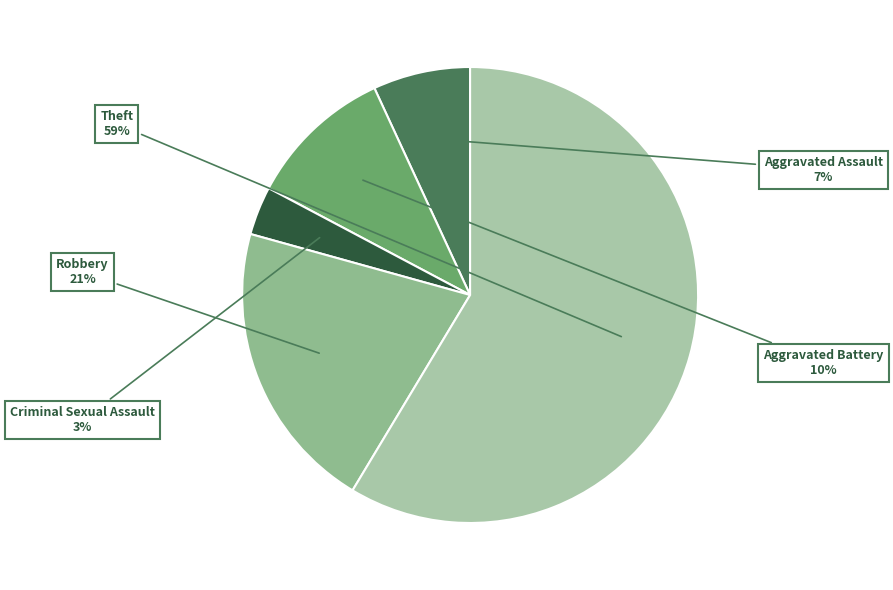

What is the largest slice in the pie chart?

Theft